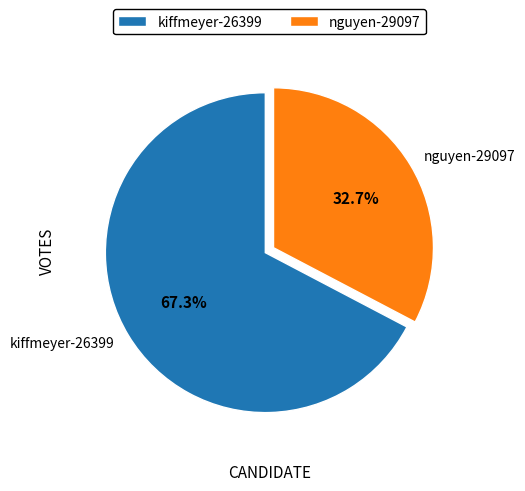

Rank the categories by value from lowest to highest.

nguyen-29097, kiffmeyer-26399